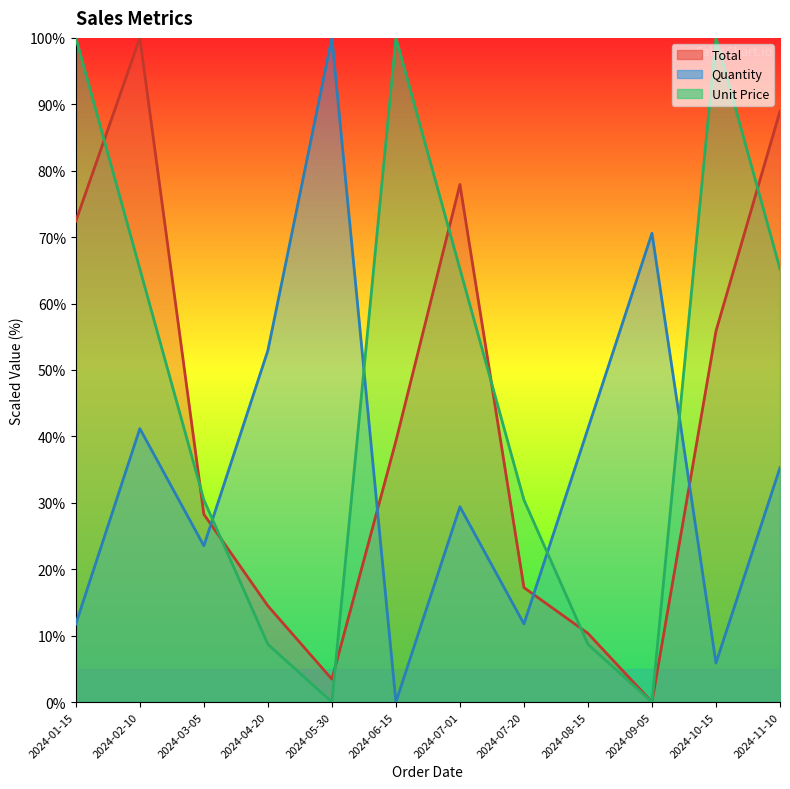

What is the difference between the highest and lowest values at 2024-07-01?

48.5